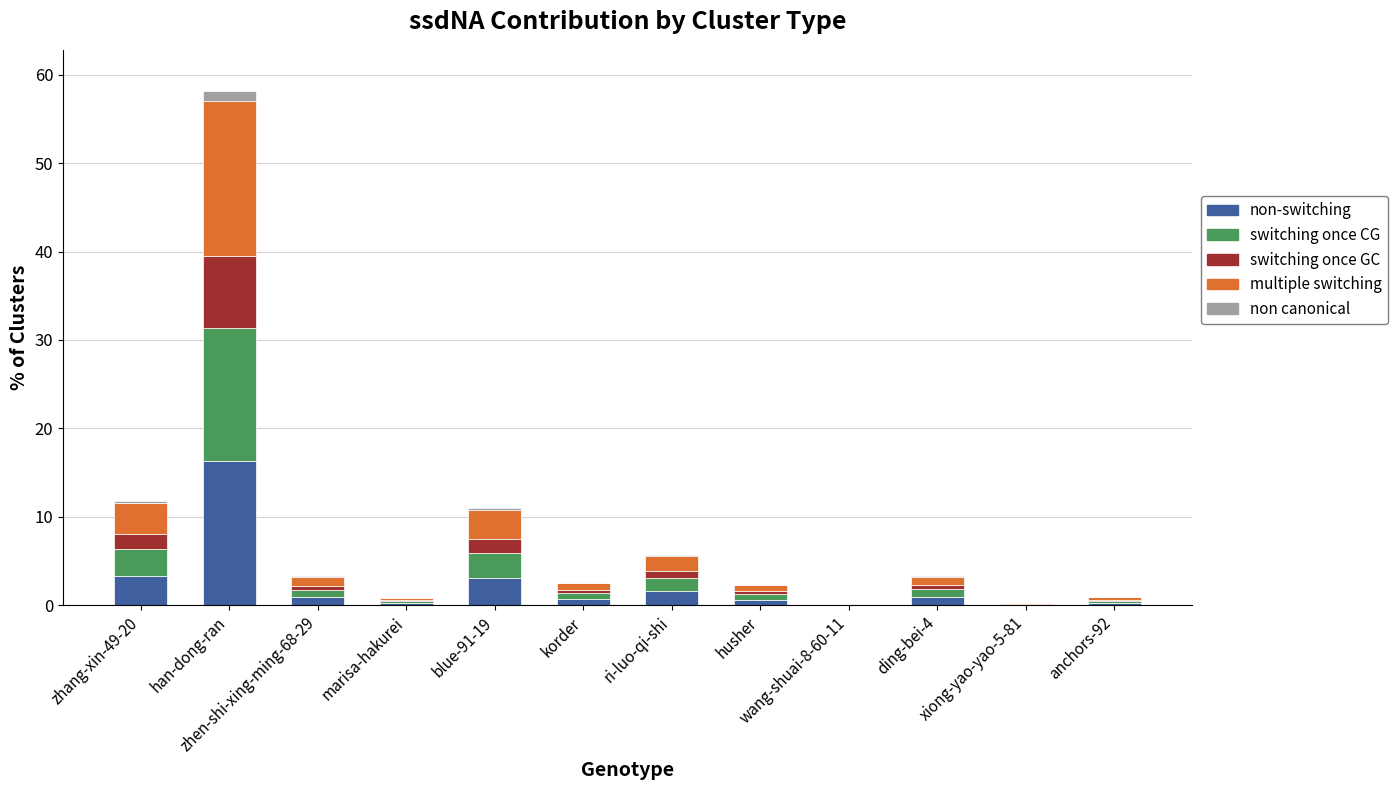

What is the sum of all non-switching values?

28.0